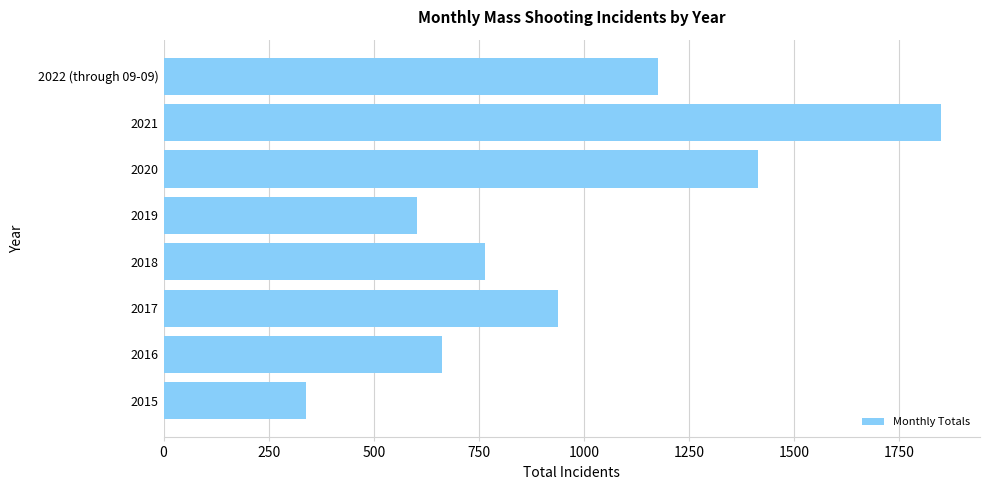

Is it true that the value at 2022 (through 09-09) is 563?

False